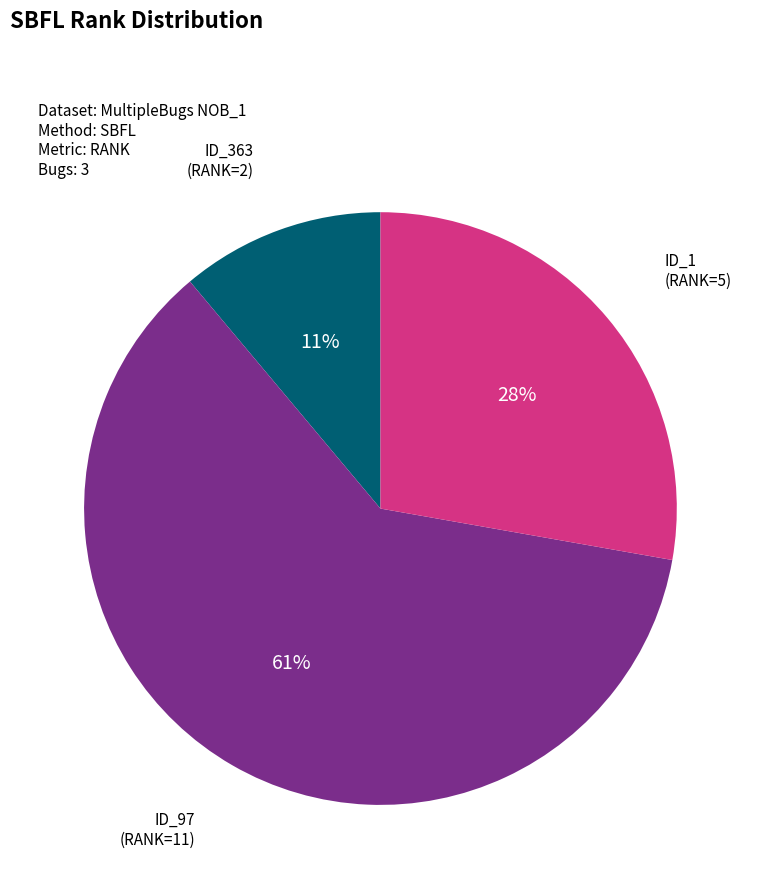

Does any single category account for the majority?

Yes